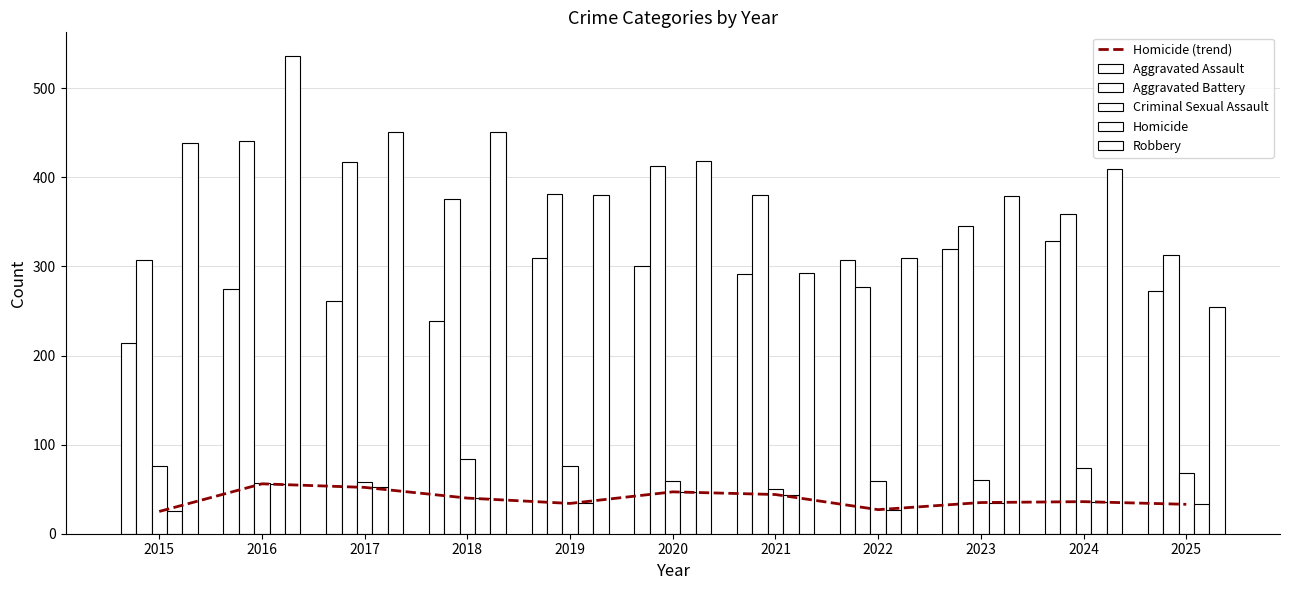

What is the minimum value for Homicide (trend)?

25